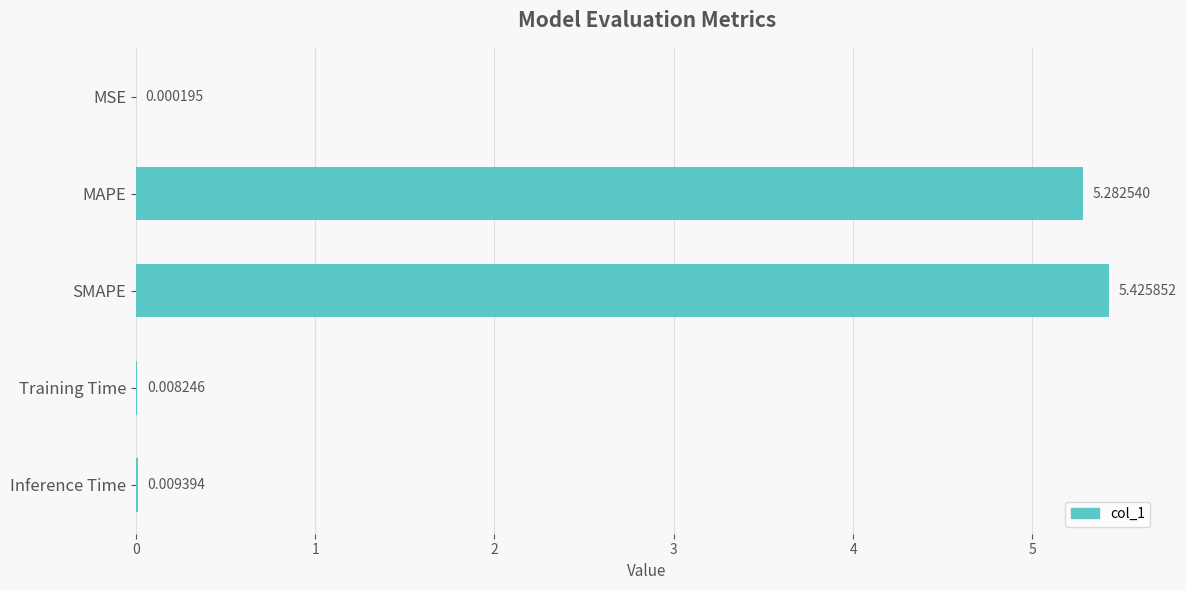

At which label is the value closest to 2?

Inference Time